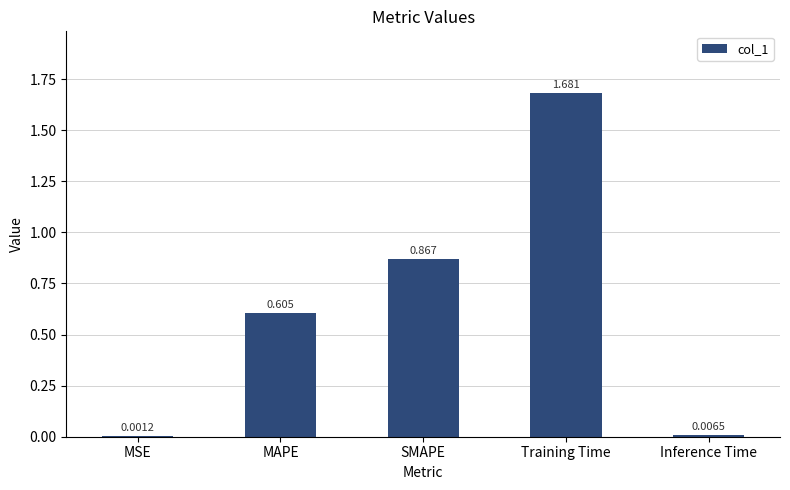

Between Training Time and Inference Time, which is larger?

Training Time